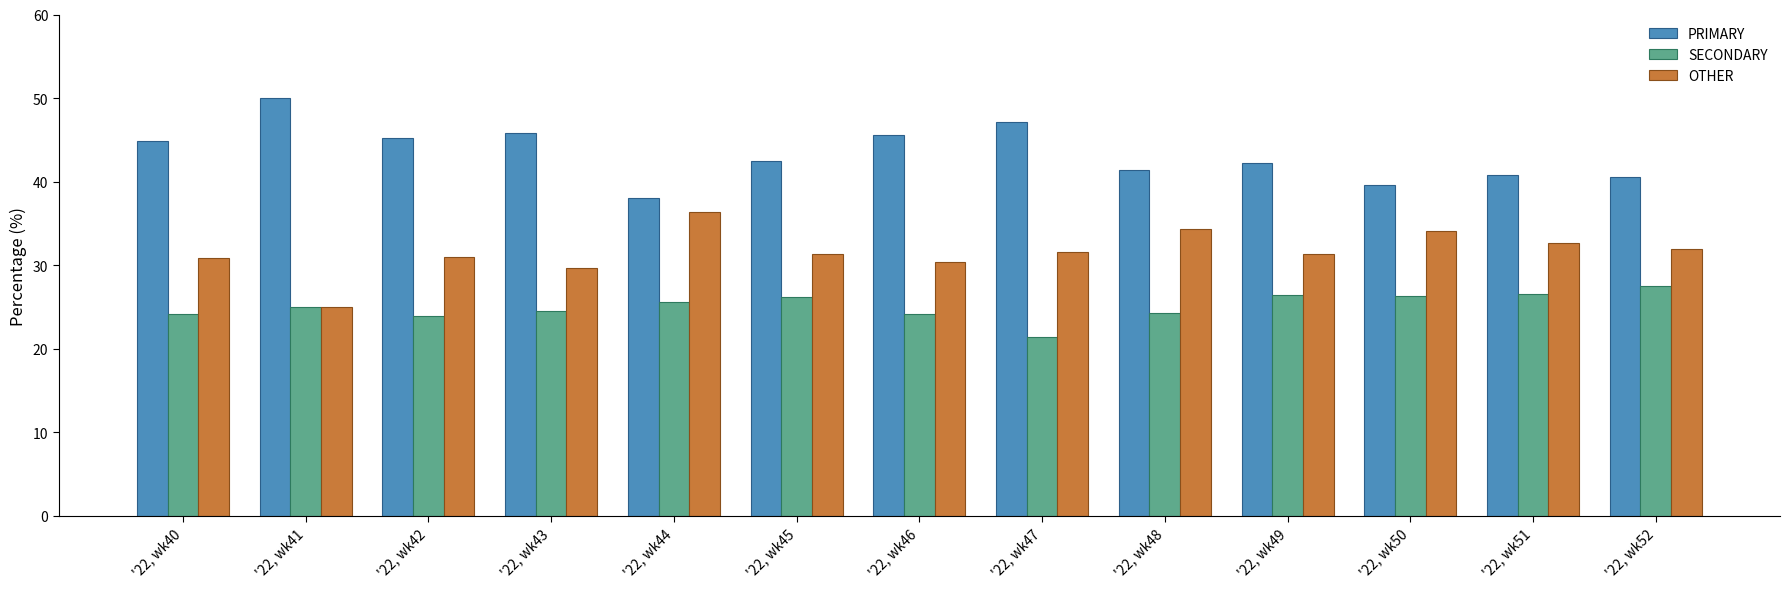

What is the difference between the maximum and second lowest values in the OTHER series?

6.7